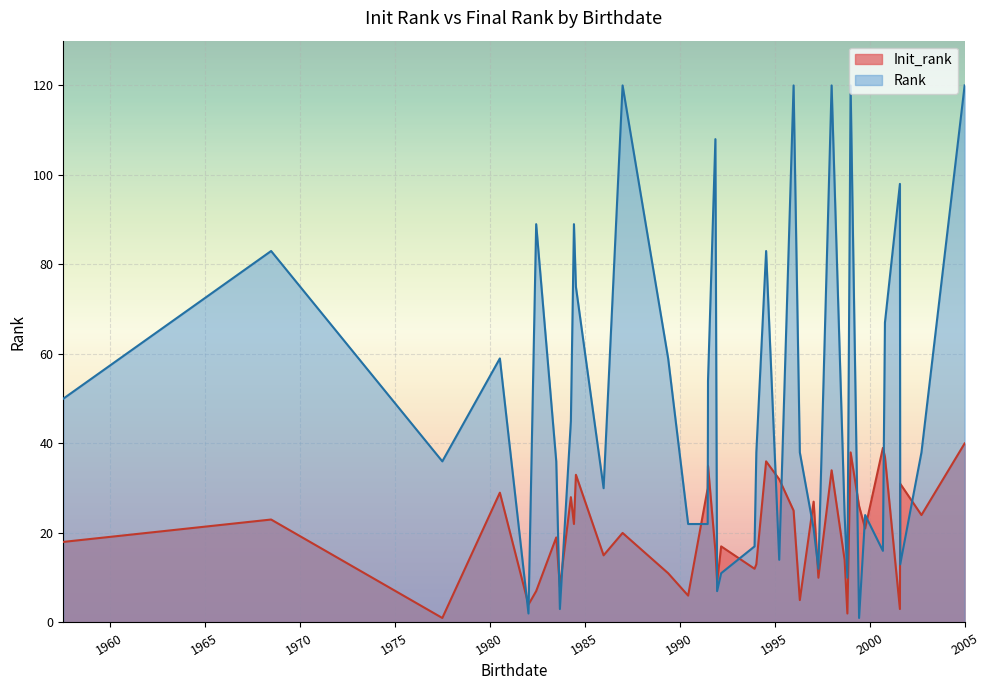

What is the difference between the maximum and minimum values in the Init_rank series?

39